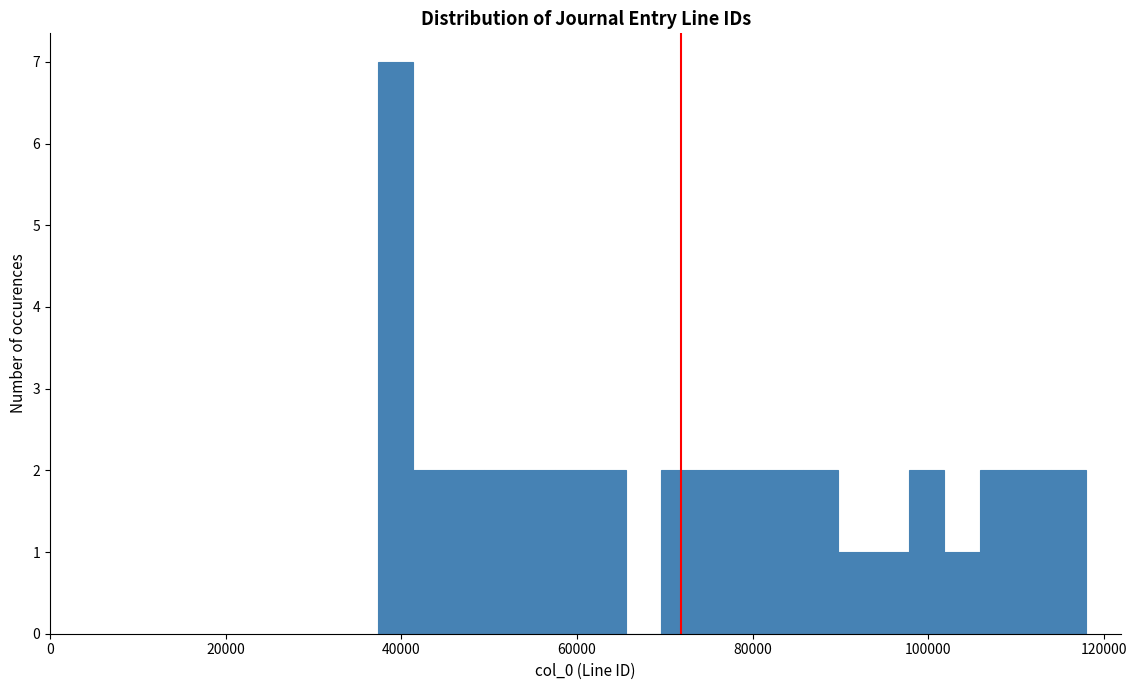

Around what value on the x-axis is the tallest bar? Give the approximate position of its centre, as read against the axis.

40000